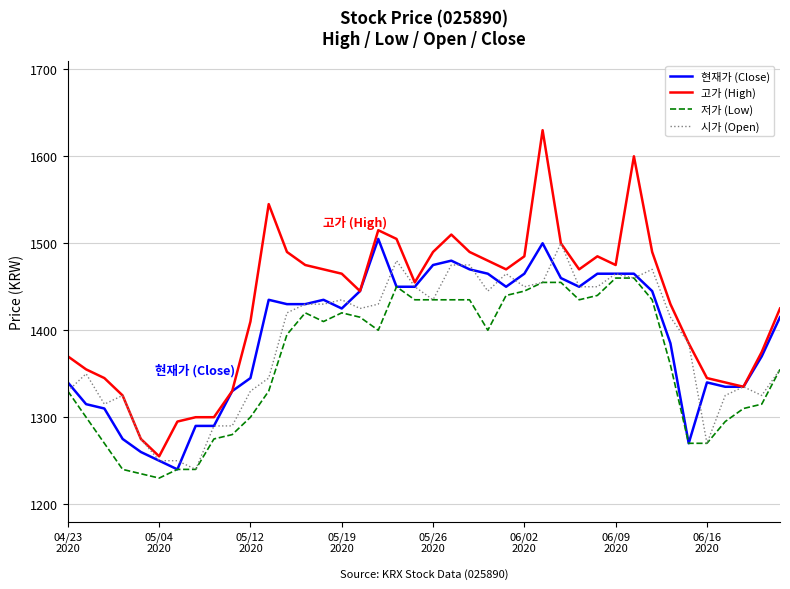

What is the difference between the maximum and minimum values in the 시가 (Open) series?

260